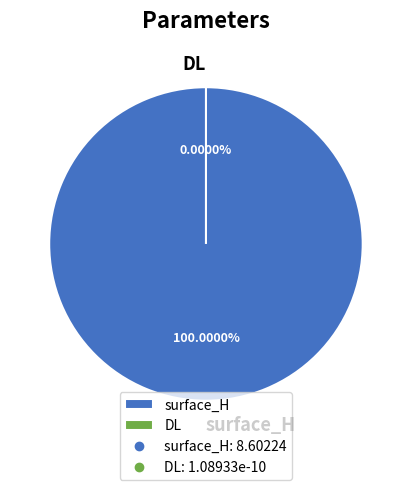

What percentage is the surface_H slice, to the nearest percent?

100%